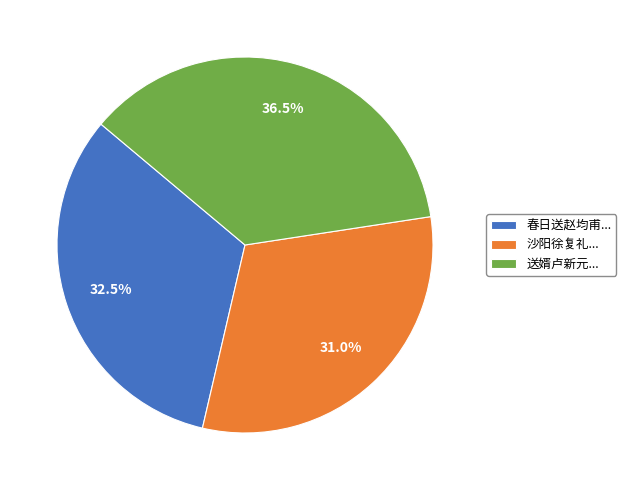

Rank the categories by value from highest to lowest.

送婿卢新元..., 春日送赵均甫..., 沙阳徐复礼...